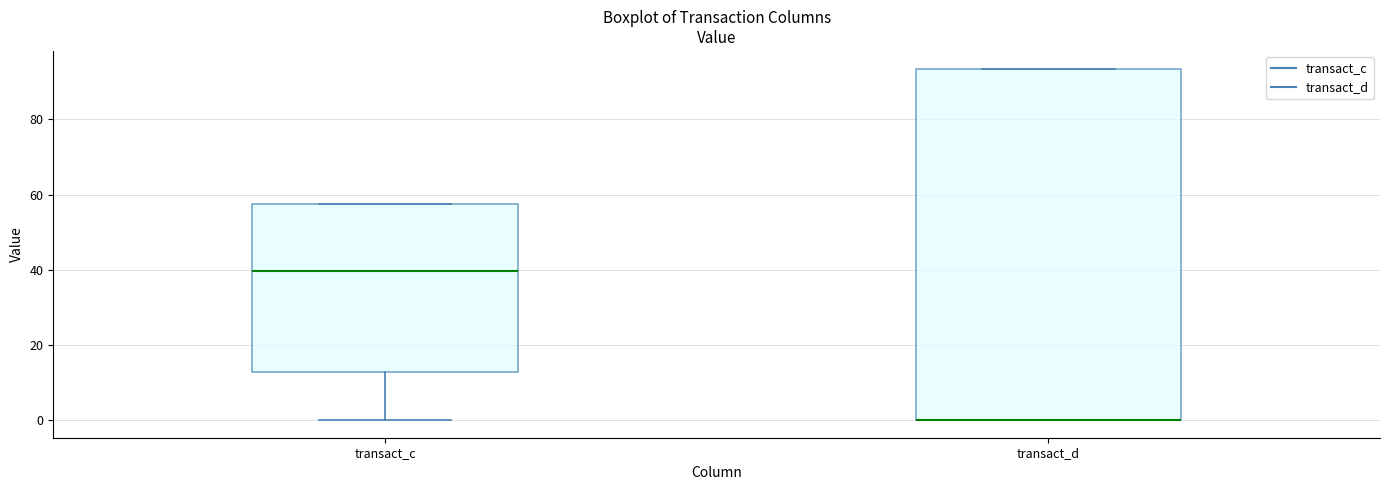

Comparing the boxes themselves (not the whiskers), which one is the tallest?

transact_d